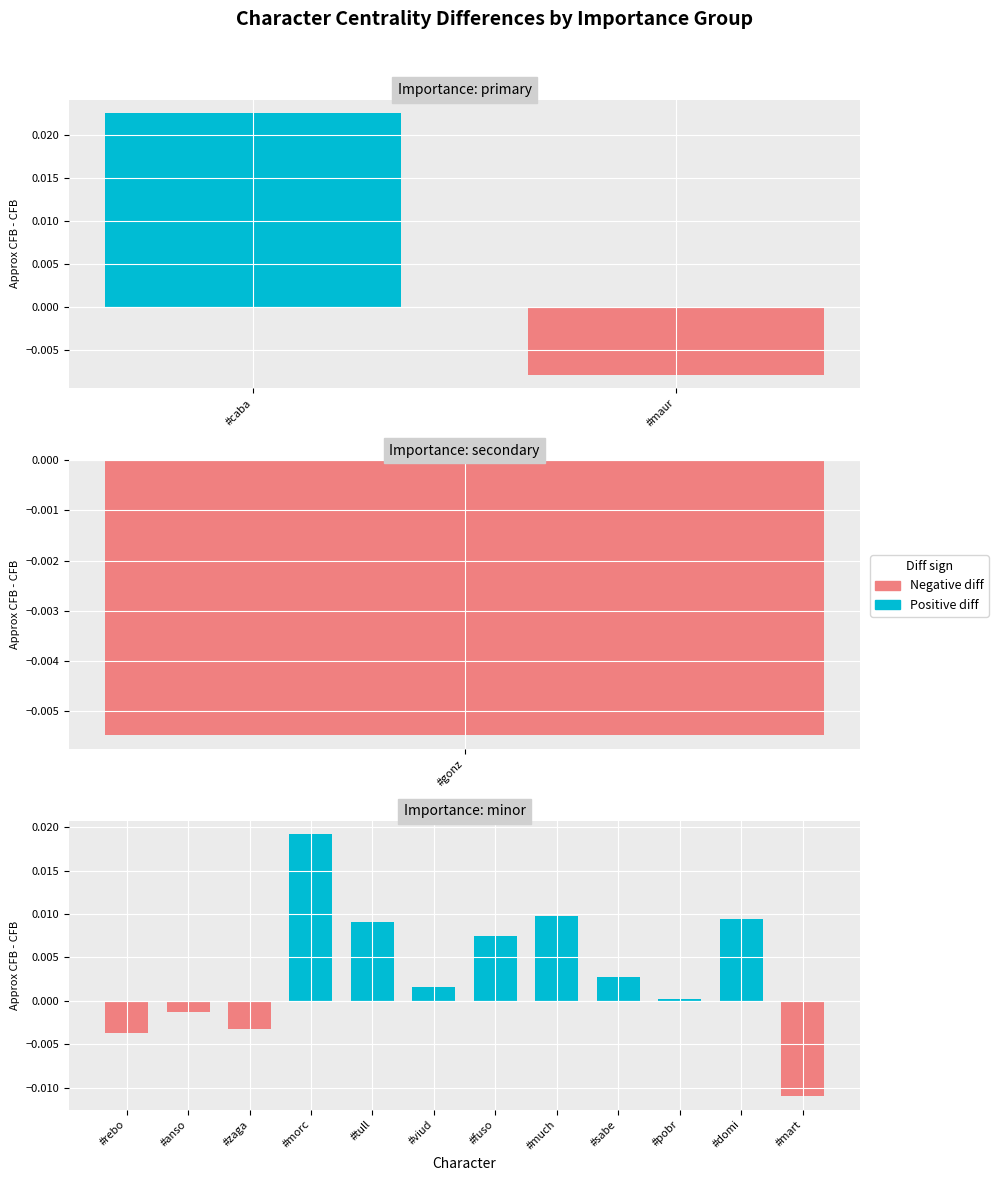

True or false: negative diff has a value of 0.0 at #tull.

True